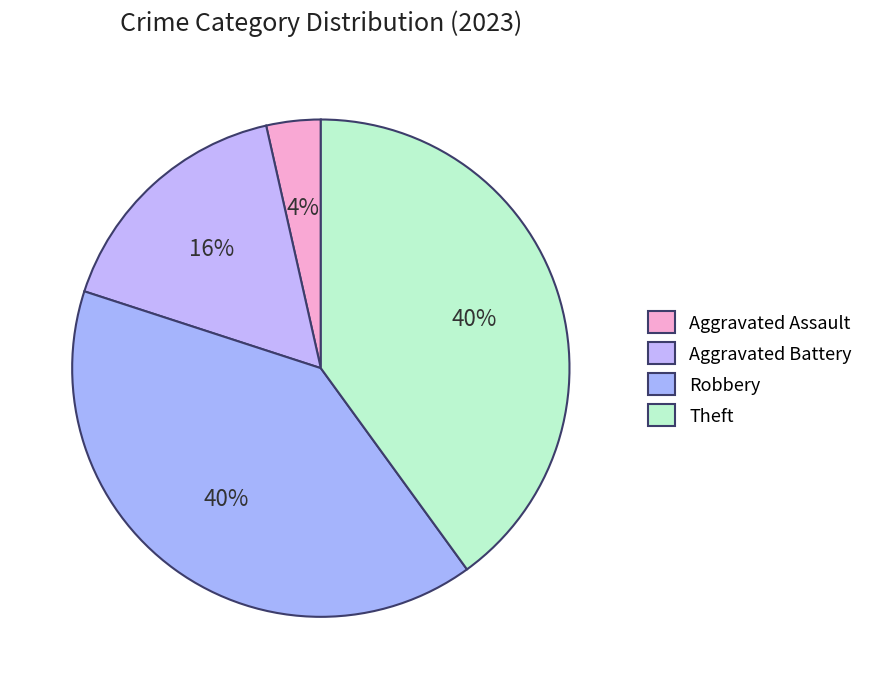

How many slices are in this pie chart?

4